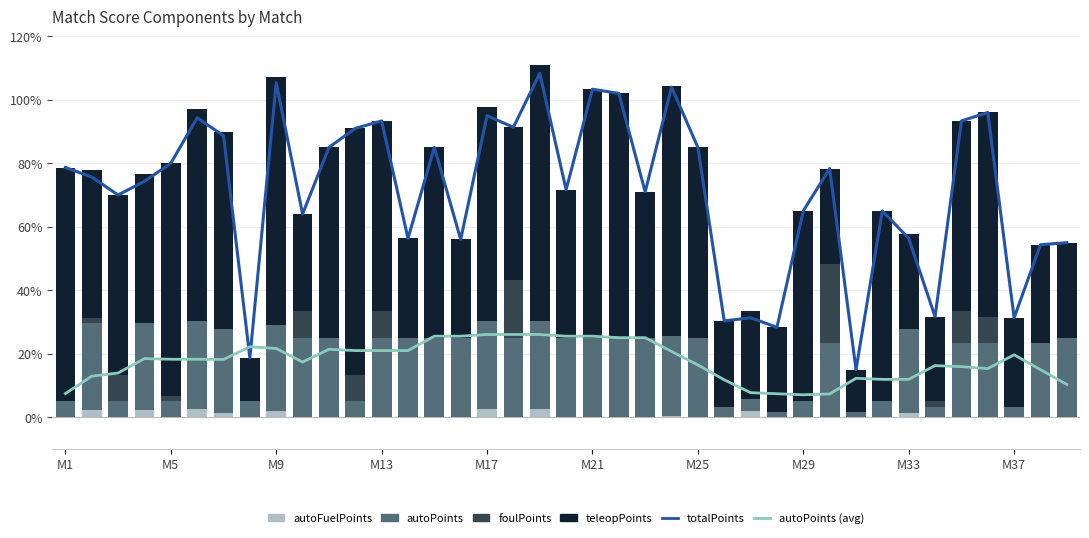

Between 23 and 38, which series saw the biggest shift?

totalPoints